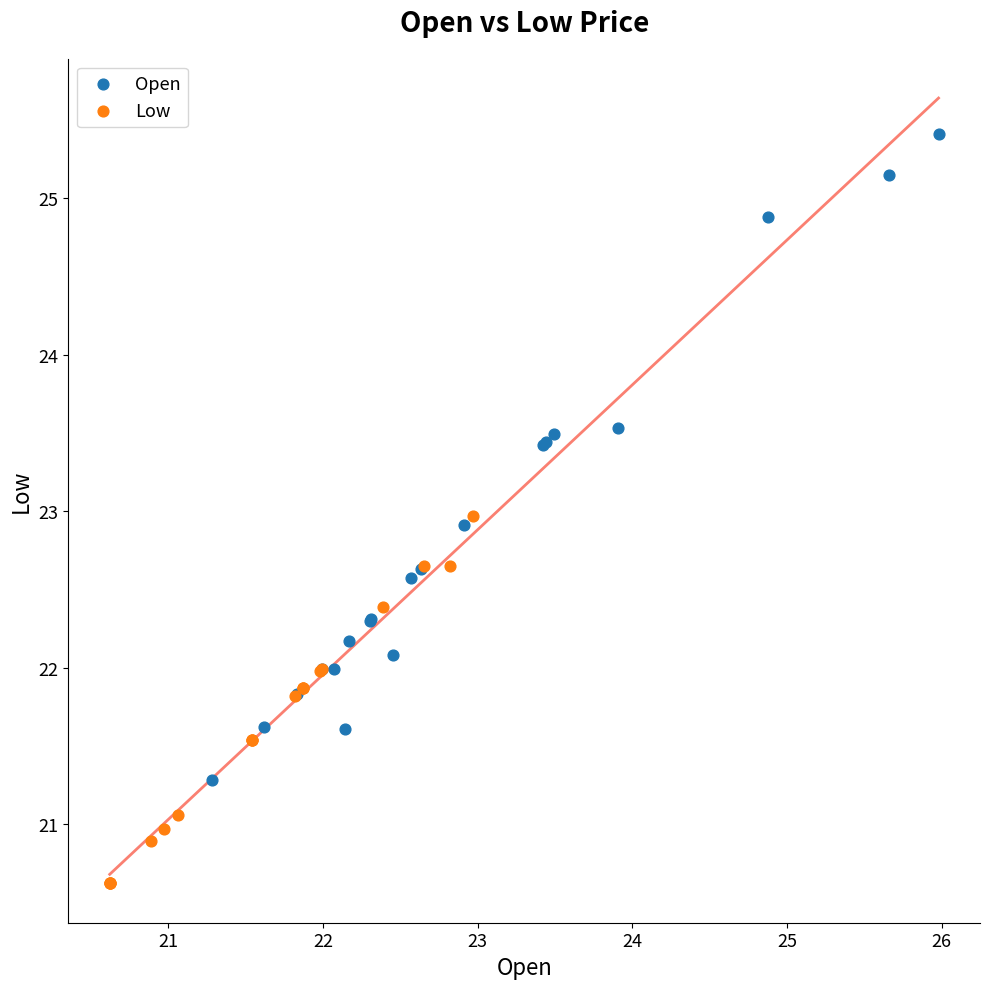

Which series contains the highest Y value?

Open